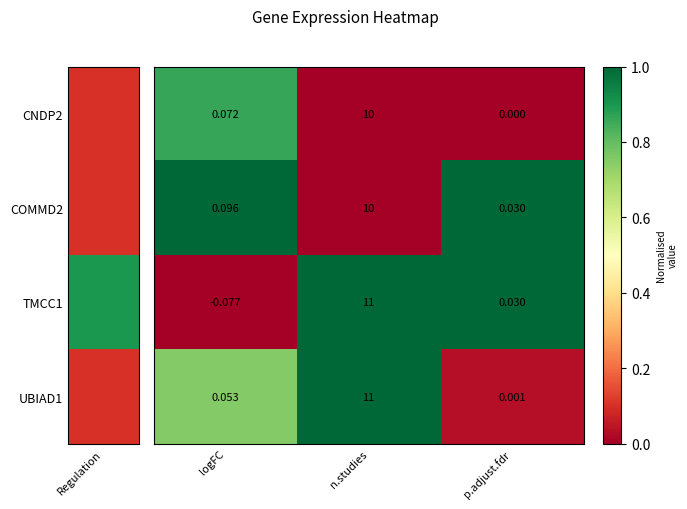

Which label corresponds to the smallest value in the chart?

logFC